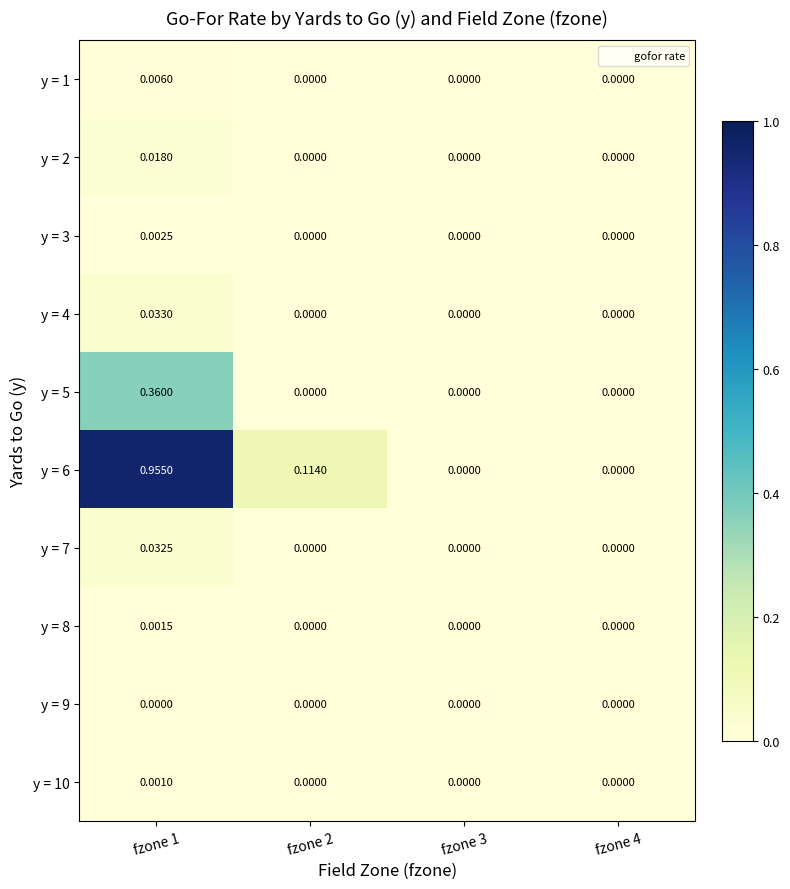

Is the value of y = 10 at fzone 4 greater than the value of y = 3 at fzone 1?

No